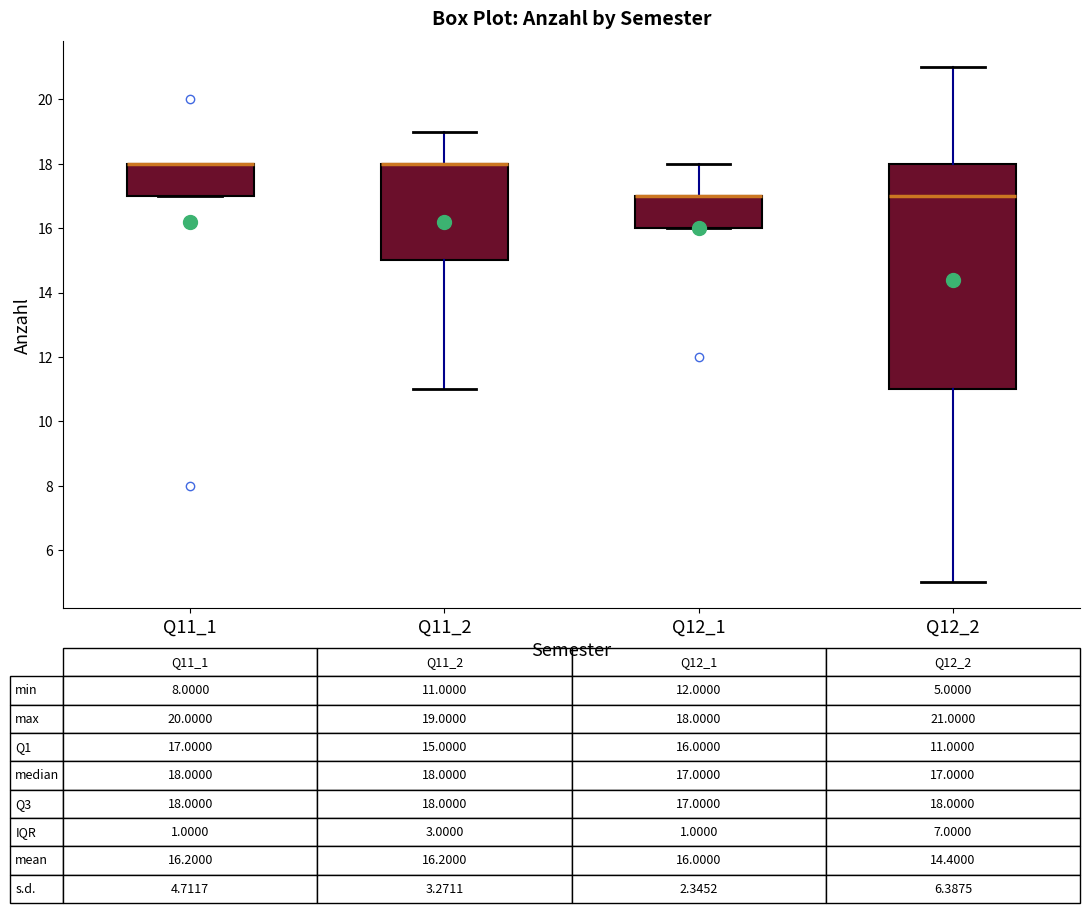

Which box is the tallest, from its lower edge to its upper edge?

Q12_2